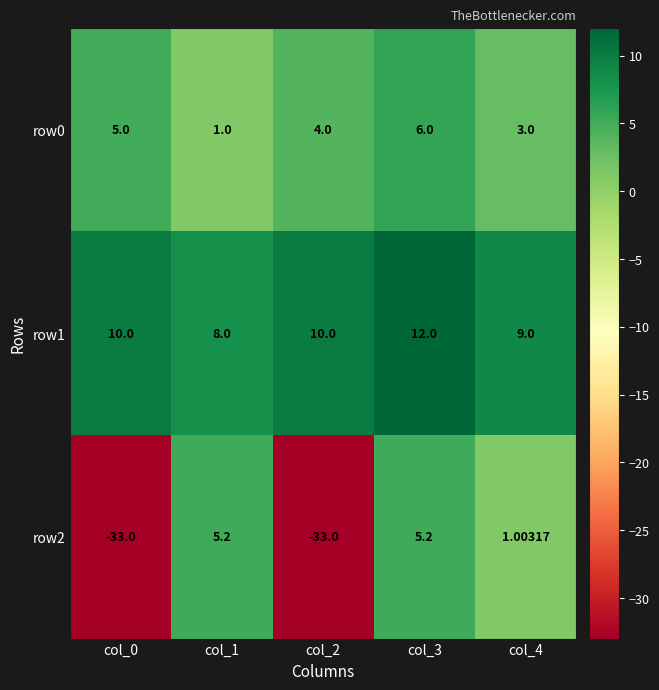

Reading right to left, what are all the values shown in this chart?

row0: col_4=3.0	col_3=6.0	col_2=4.0	col_1=1.0	col_0=5.0
row1: col_4=9.0	col_3=12.0	col_2=10.0	col_1=8.0	col_0=10.0
row2: col_4=1.0	col_3=5.2	col_2=-33.0	col_1=5.2	col_0=-33.0